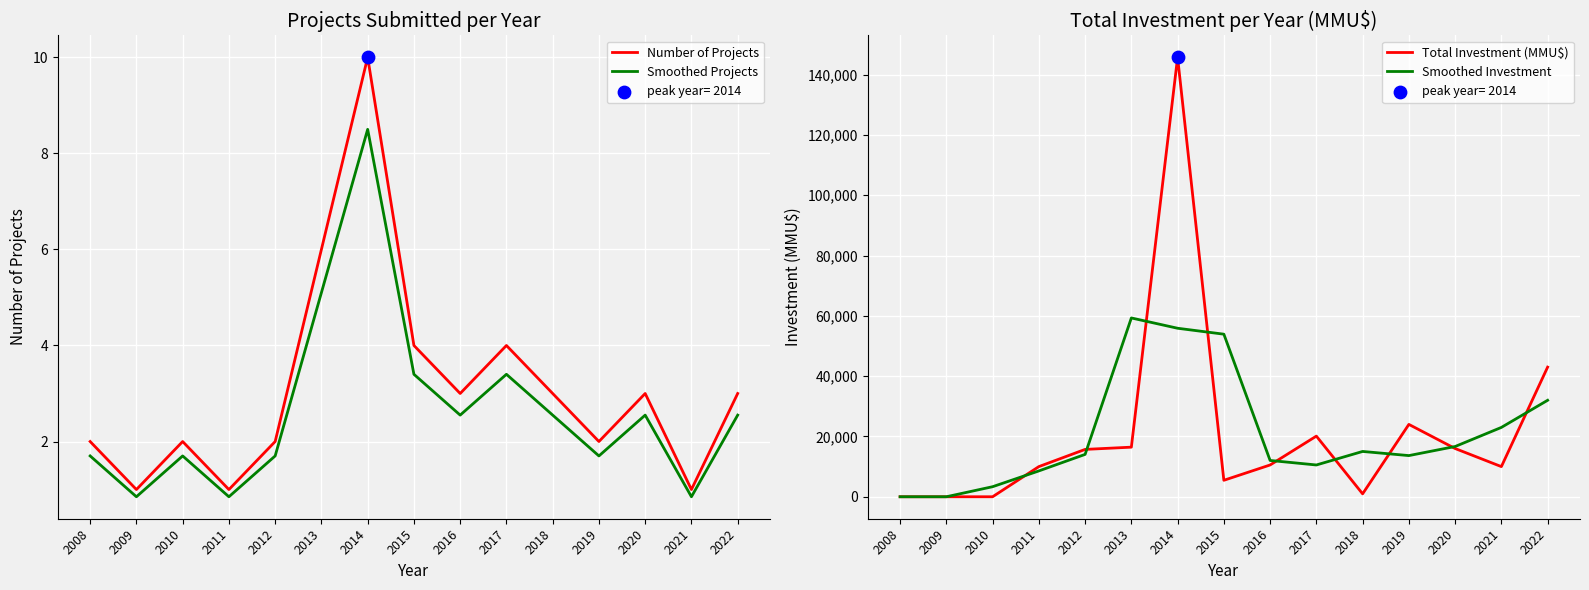

What is the total value across all series at 2022?

75005.6